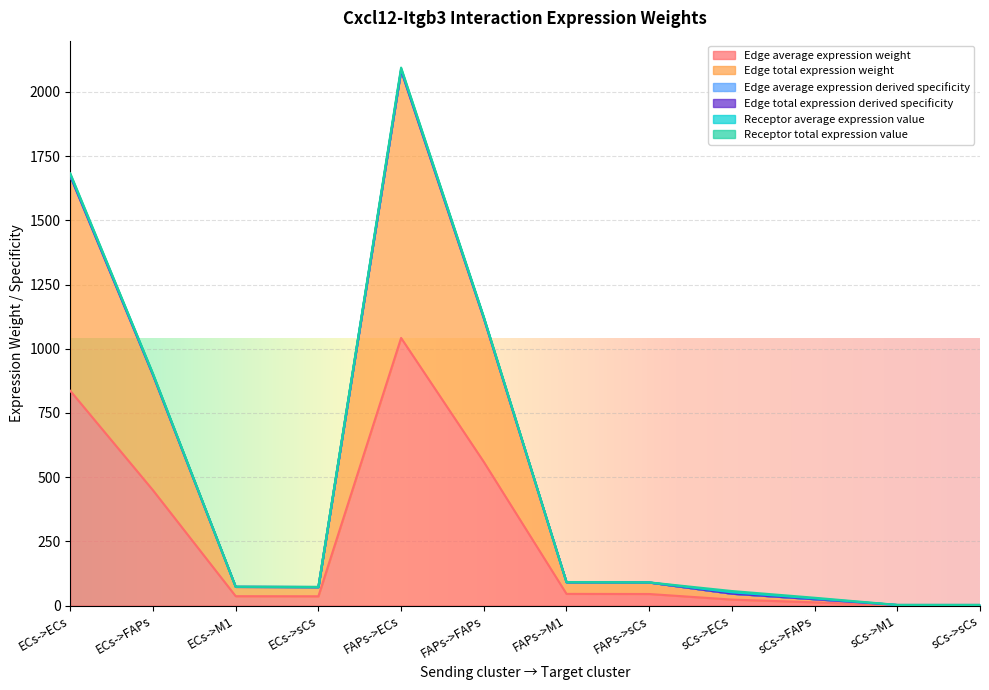

At how many categories does at least one series exceed 1720?

1